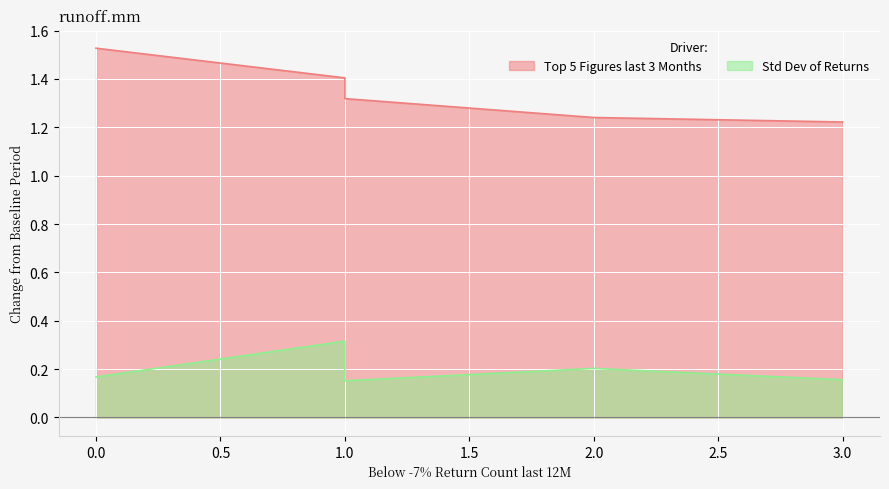

Which has a higher value, 3 or 1?

1